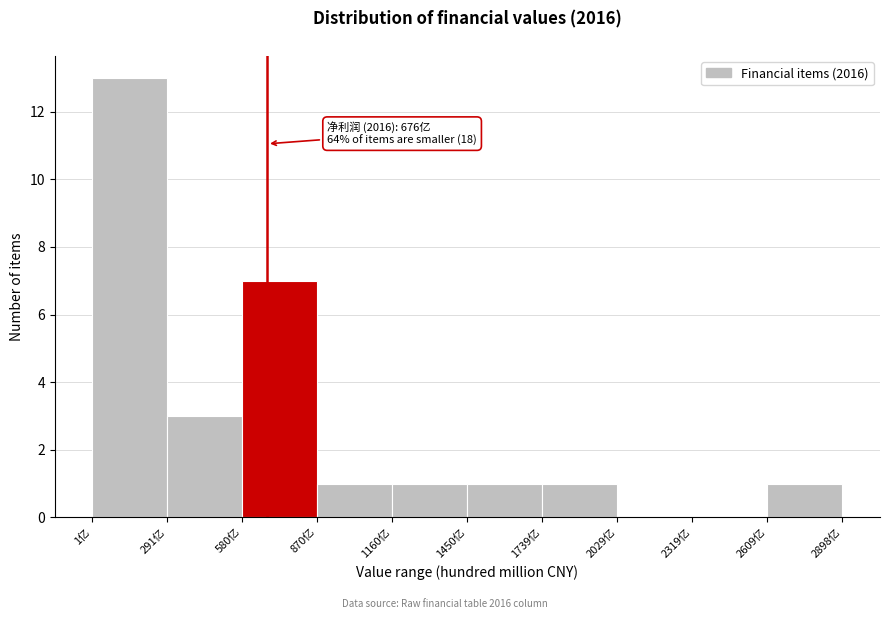

Over which range of the x-axis is the bar tallest?

0 to 300